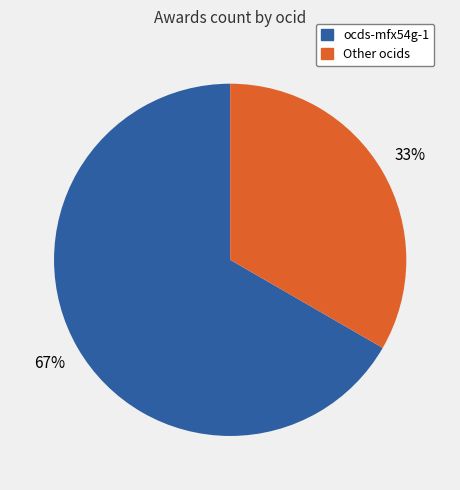

Count the number of slices in the pie.

2